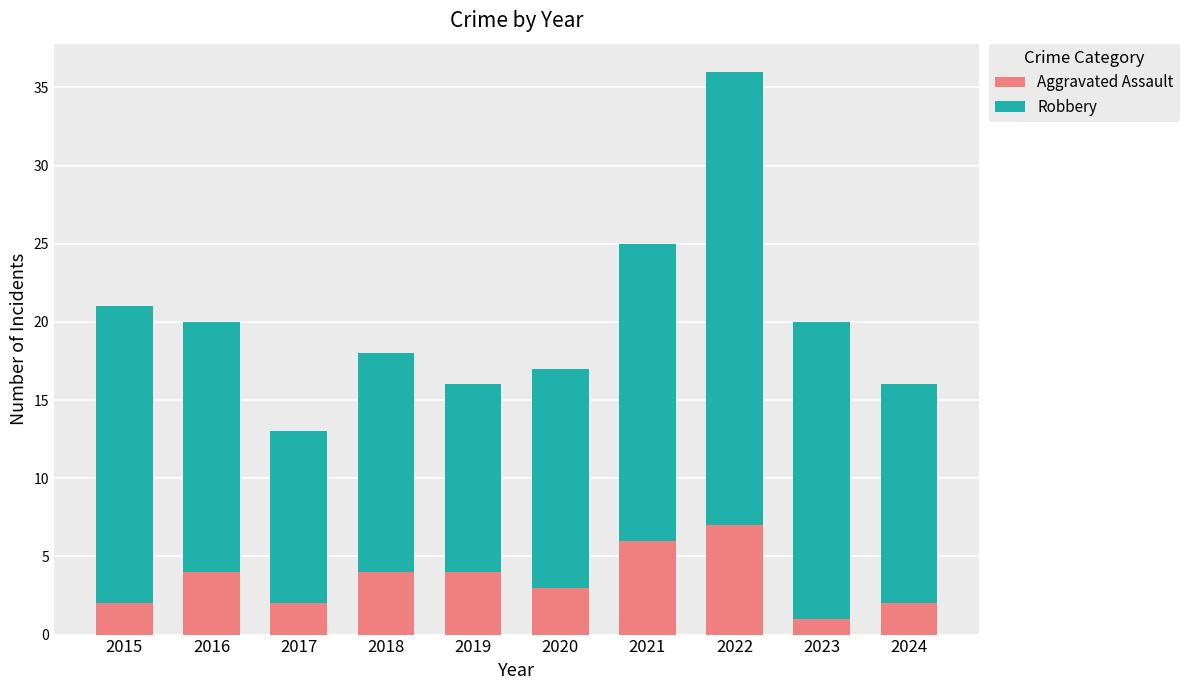

What is the sum of all Aggravated Assault values?

35